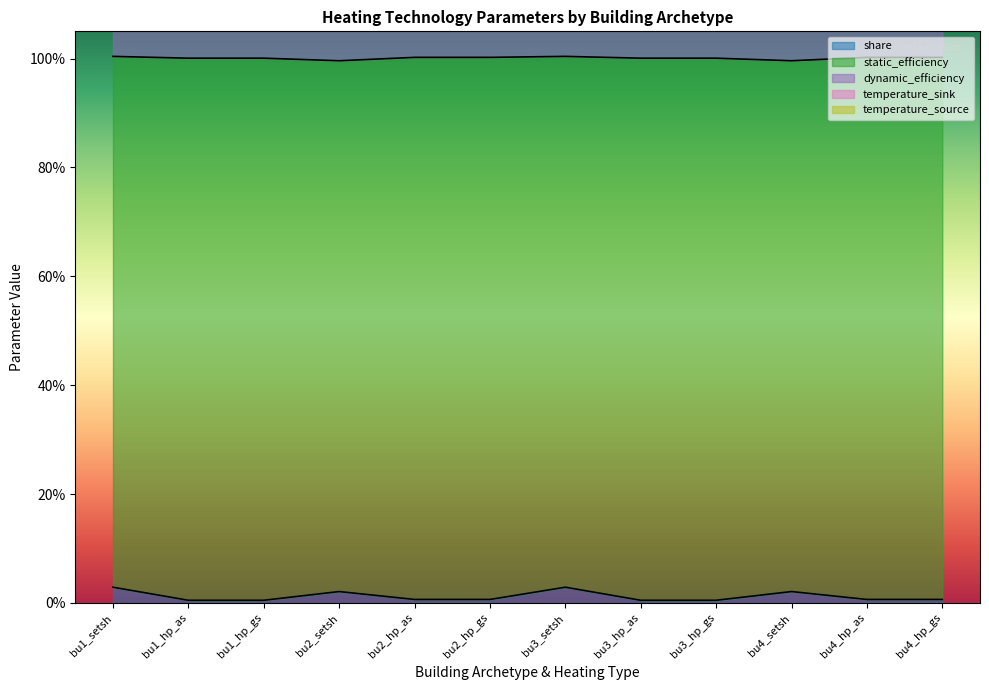

How many lines are shown in the chart?

3